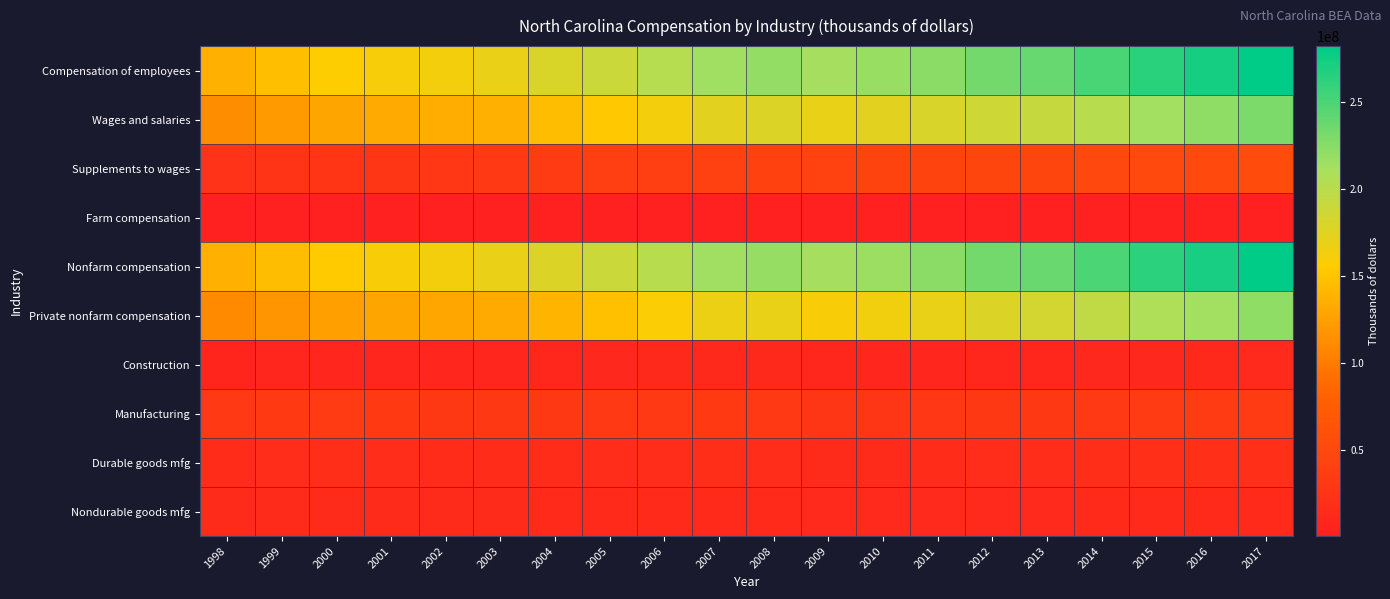

What is the maximum value shown in the chart?

282281950